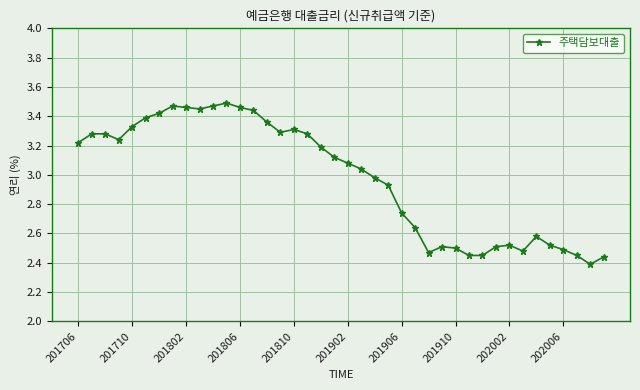

True or false: the data has more than 1 interior local peaks.

True